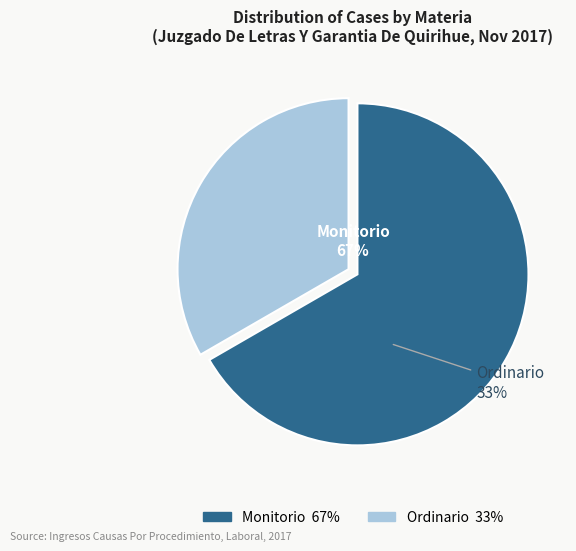

Which category has the biggest portion of the pie?

Monitorio